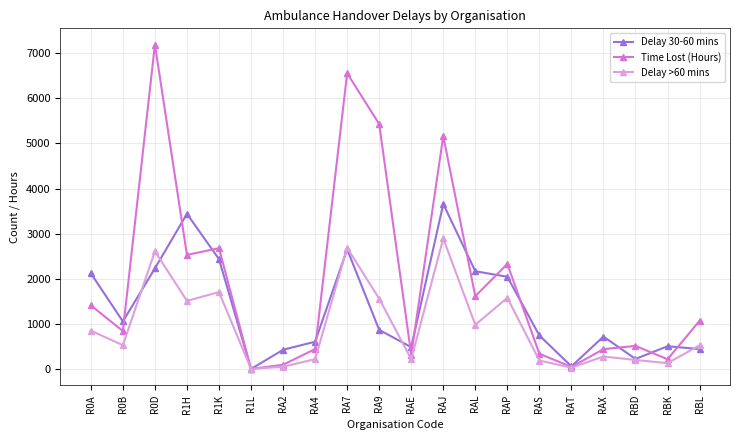

Where is the first local minimum for Delay >60 mins?

R0B